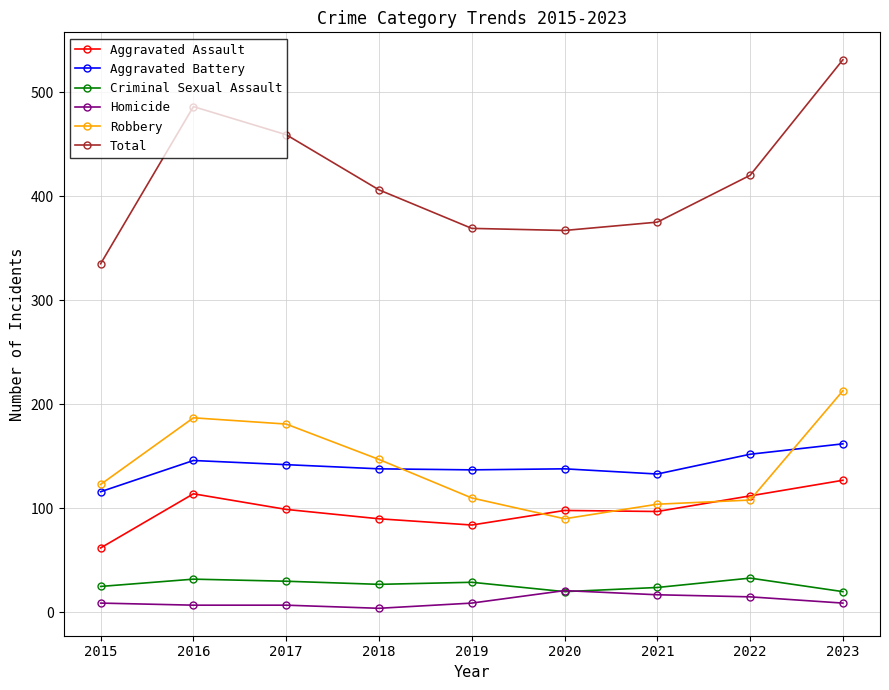

List the series in order of their peak value, lowest first.

Homicide, Criminal Sexual Assault, Aggravated Assault, Aggravated Battery, Robbery, Total